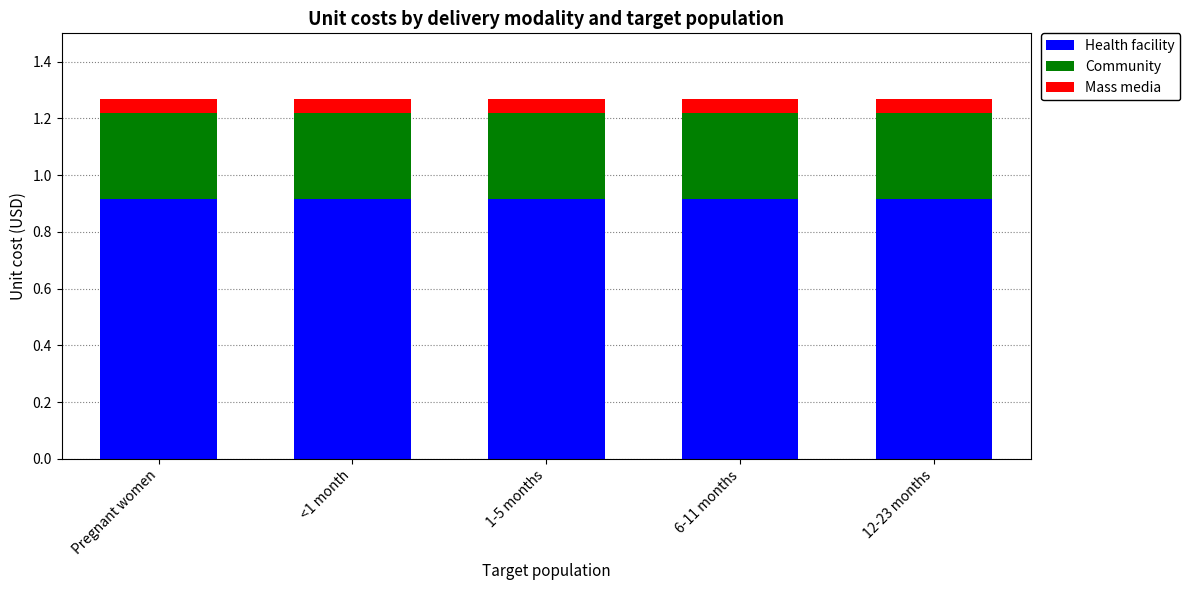

The Health facility series shows 1.5 at 12-23 months. True or false?

False